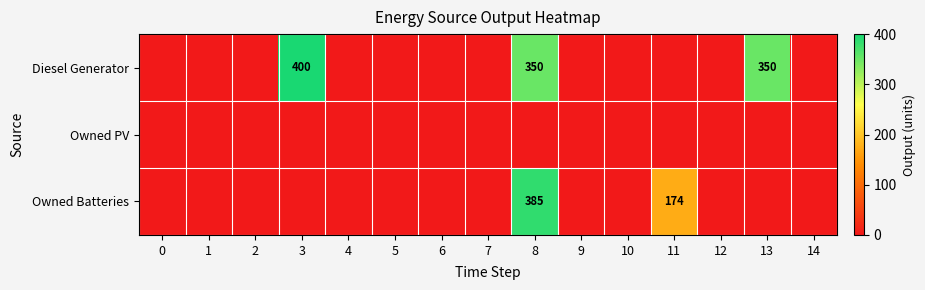

True or false: Owned Batteries has a value of 174 at 11.

True